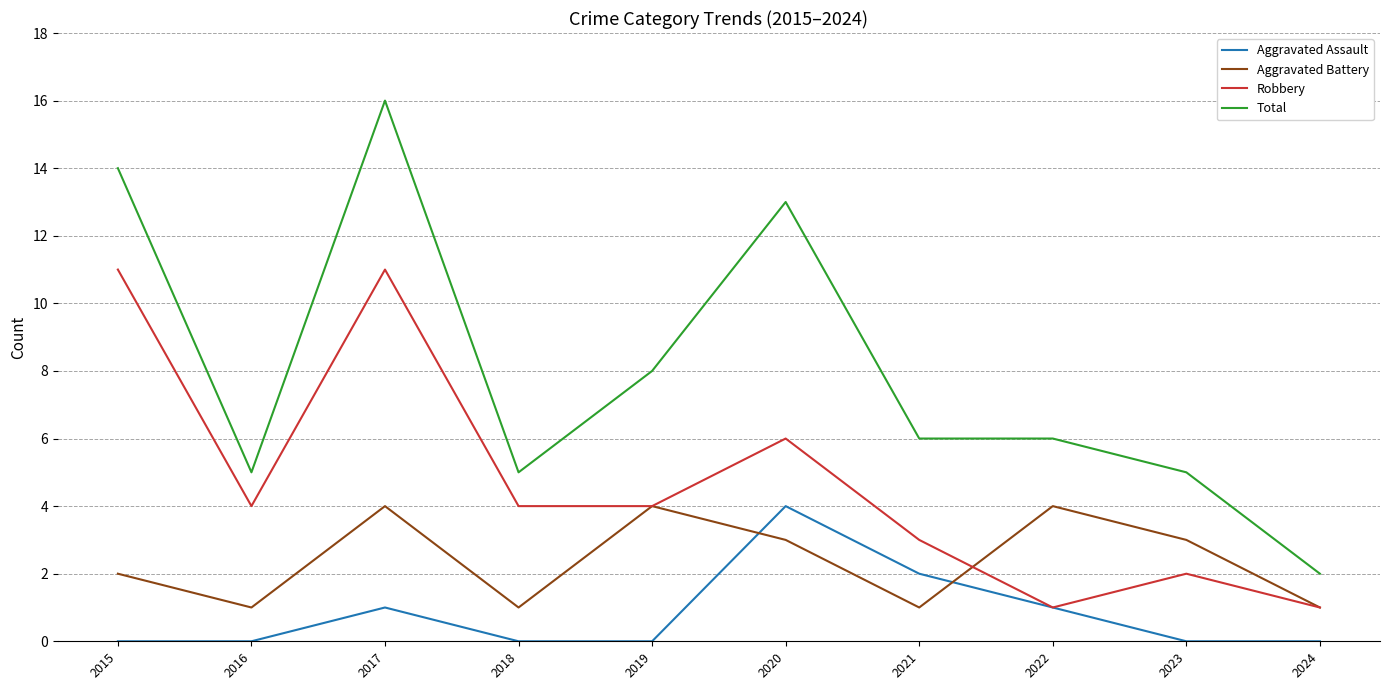

List the series in order of their overall mean, highest first.

Total, Robbery, Aggravated Battery, Aggravated Assault